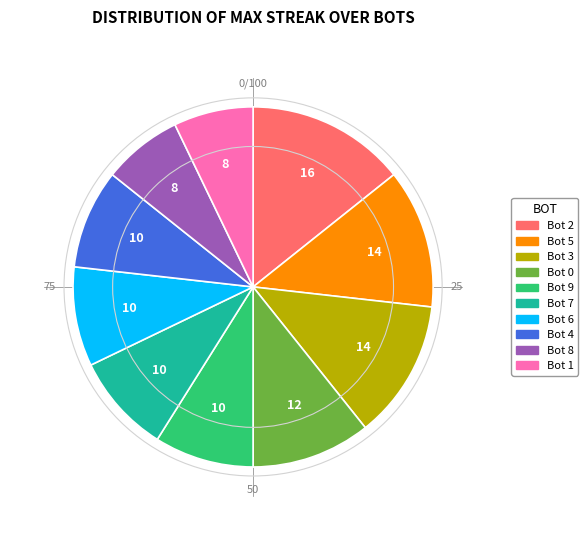

What is the ratio of the value at Bot 9 to the value at Bot 0?

0.8